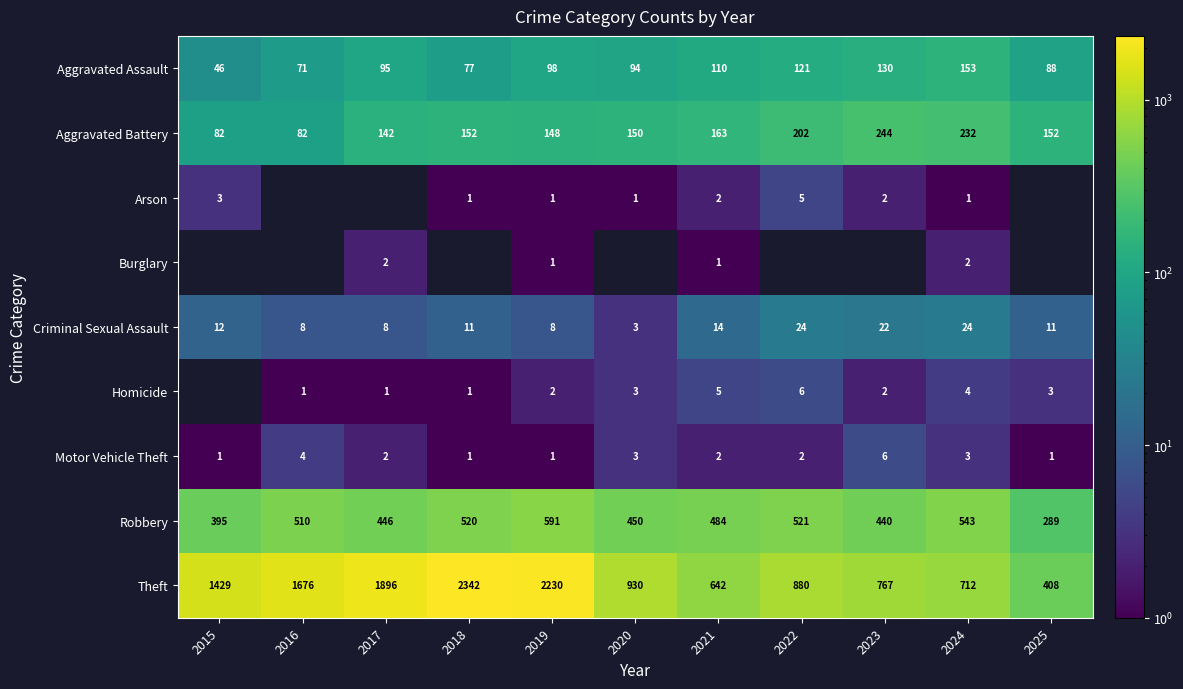

What is the difference between the second highest and minimum values in the Aggravated Battery series?

150